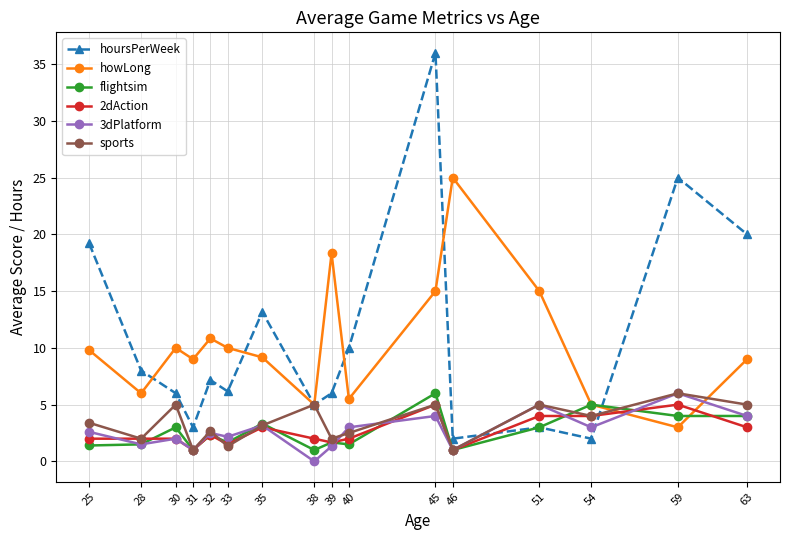

The value of howLong at 31 is 9.0. True or false?

True